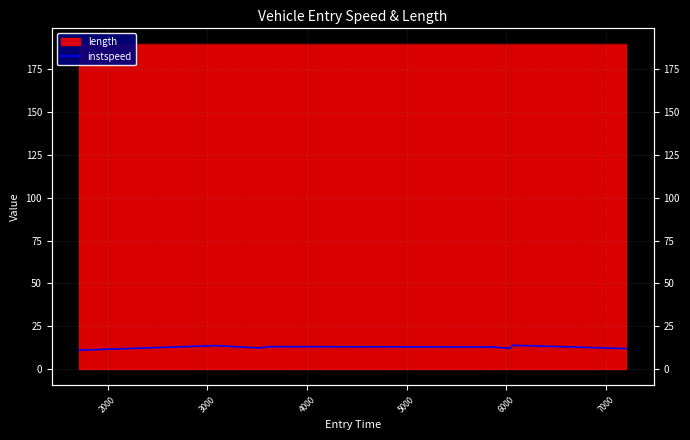

The value at 8000 is 5.4. True or false?

False